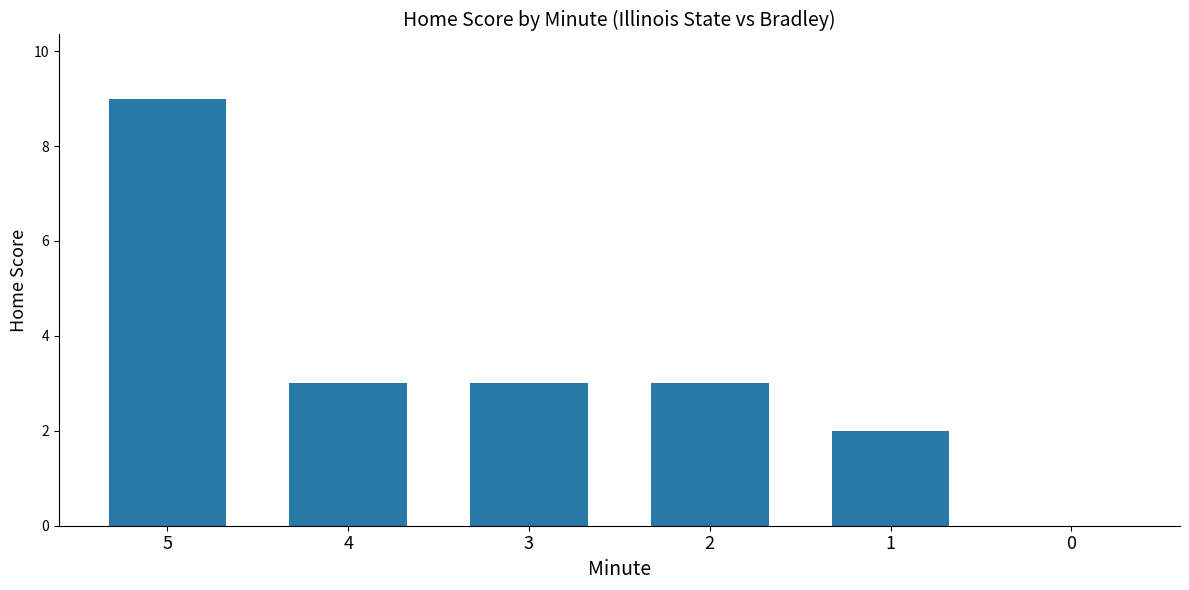

What is the ratio of the value at 1 to the value at 2?

0.7